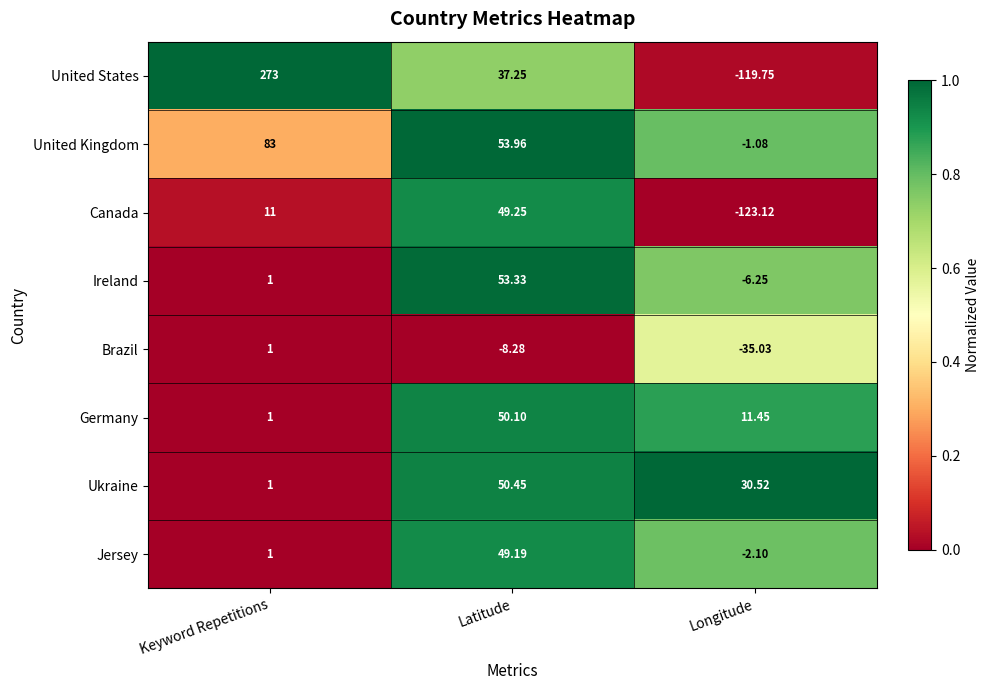

What is the greatest value displayed?

273.0